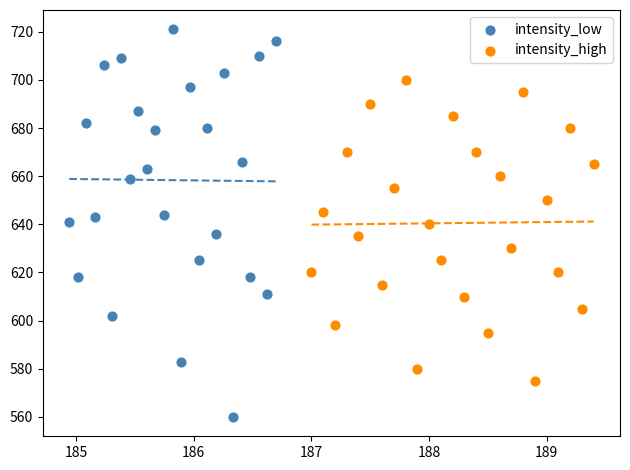

Which series contains the lowest Y value?

intensity_low